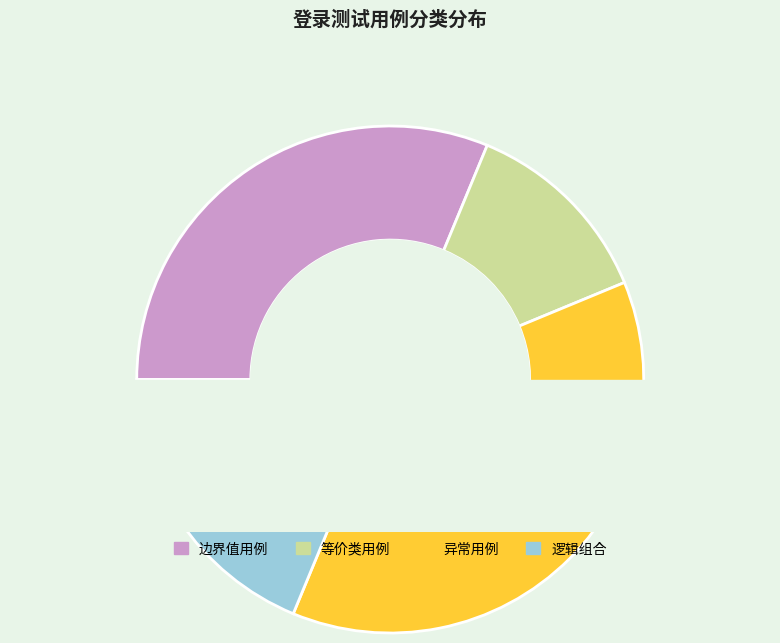

True or false: 边界值用例 accounts for 19% of the total.

False